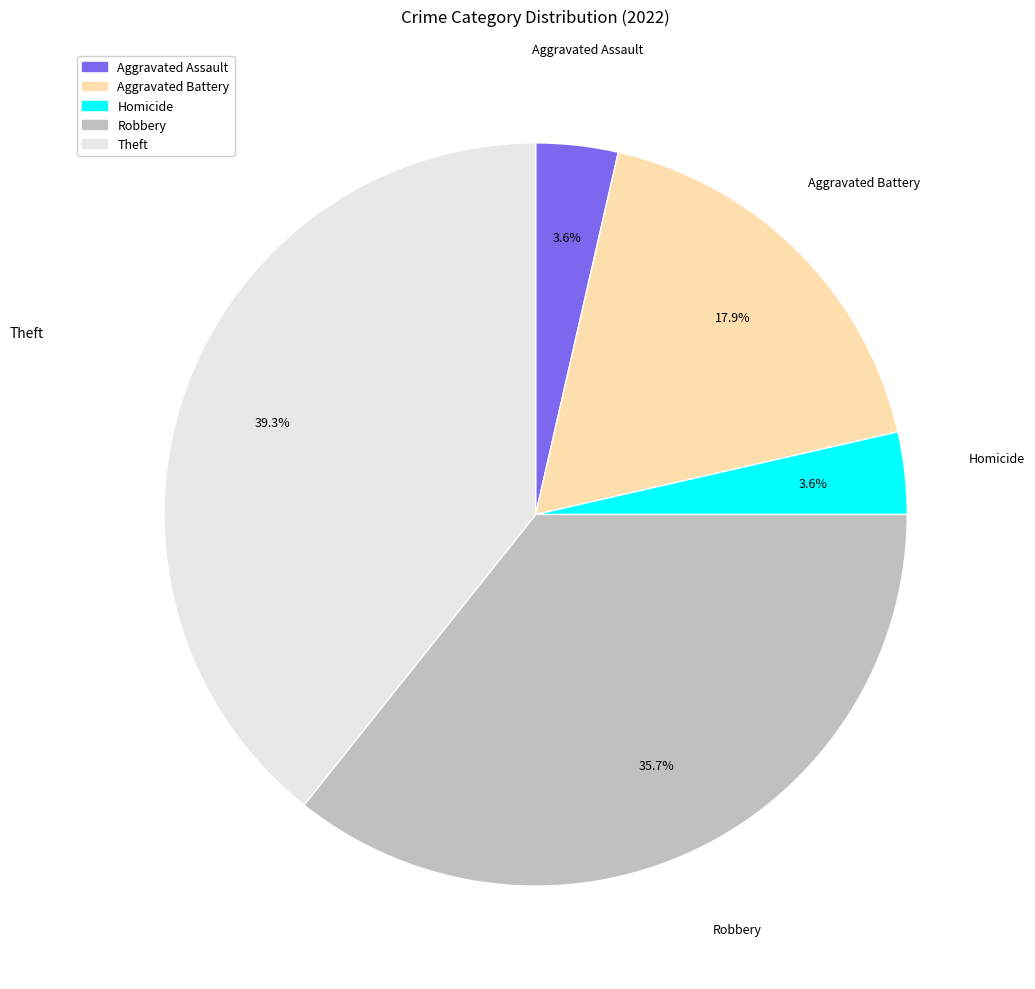

Combined, what portion of the pie is Aggravated Assault and Theft?

42.9%